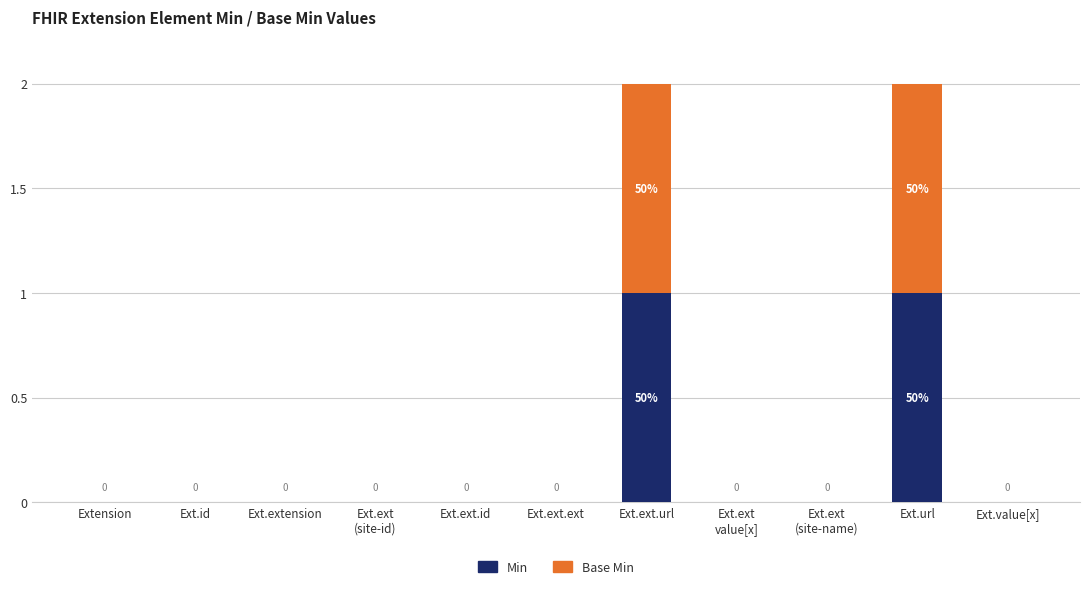

How many data points in Min are above 0?

2